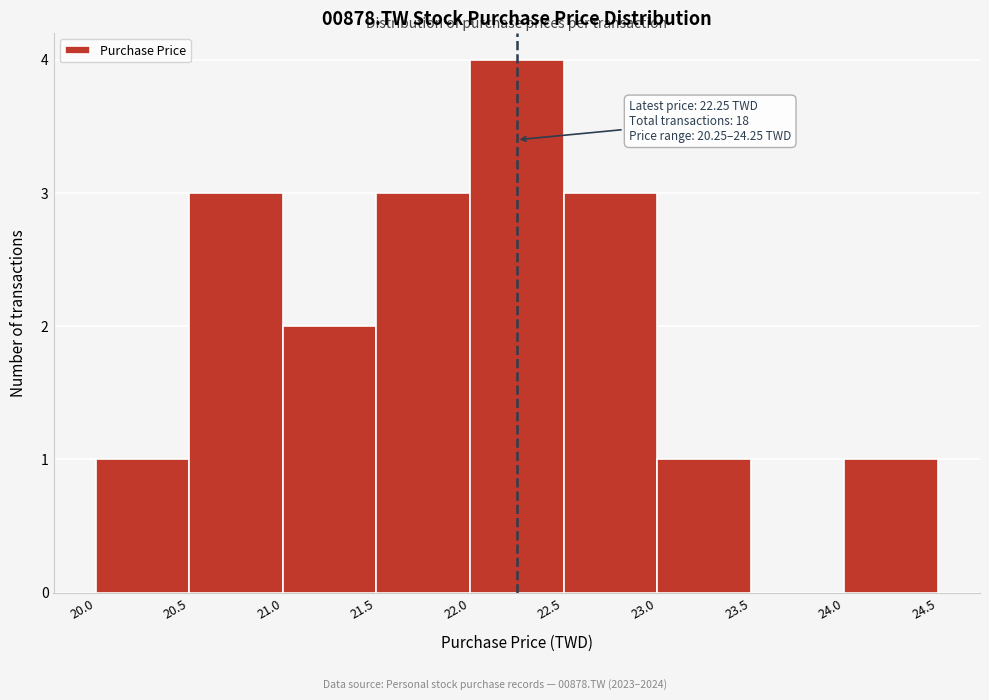

Which range on the x-axis has the tallest bar?

22.0 to 22.5